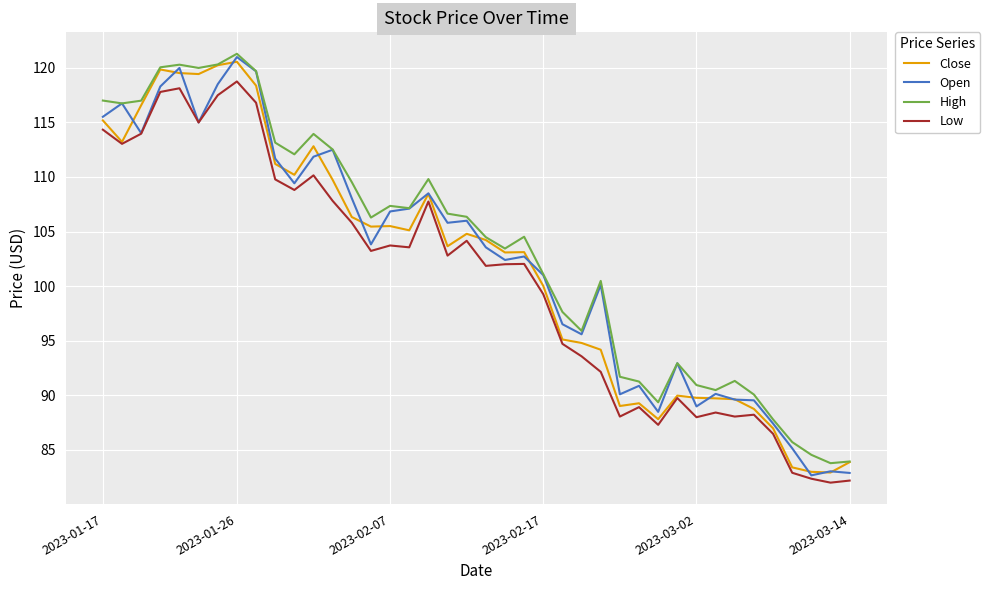

What is the highest value of the Open series?

121.0